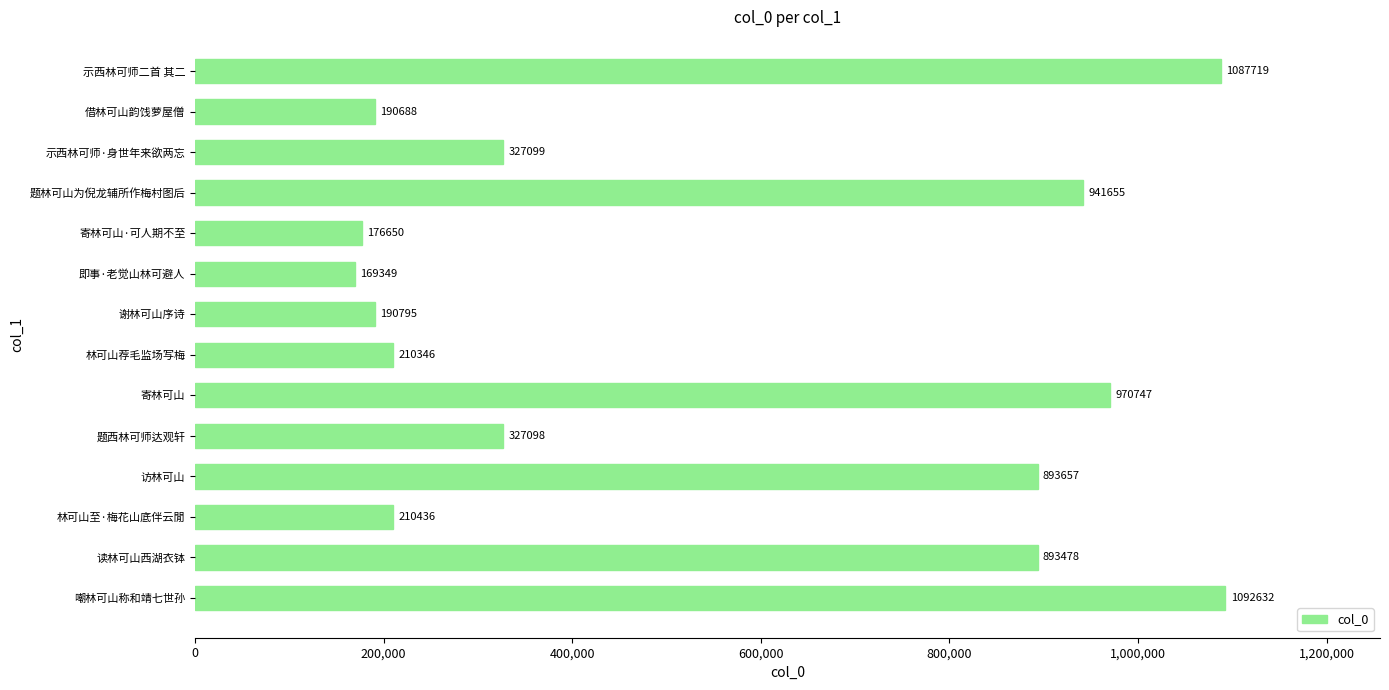

At which category does the chart reach its minimum across all series?

即事·老觉山林可避人